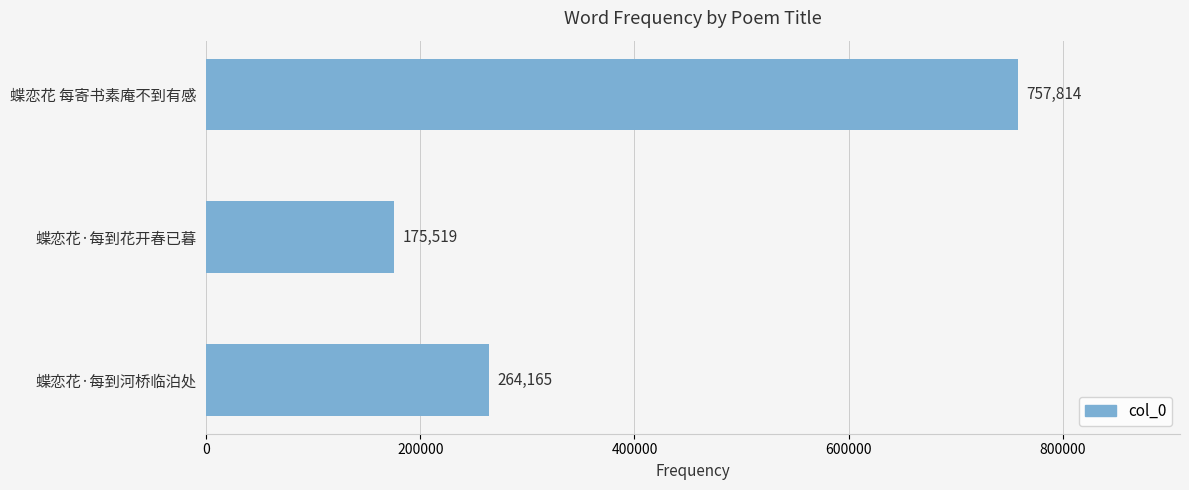

Reading top to bottom, transcribe all the data shown in this chart.

757814	175519	264165